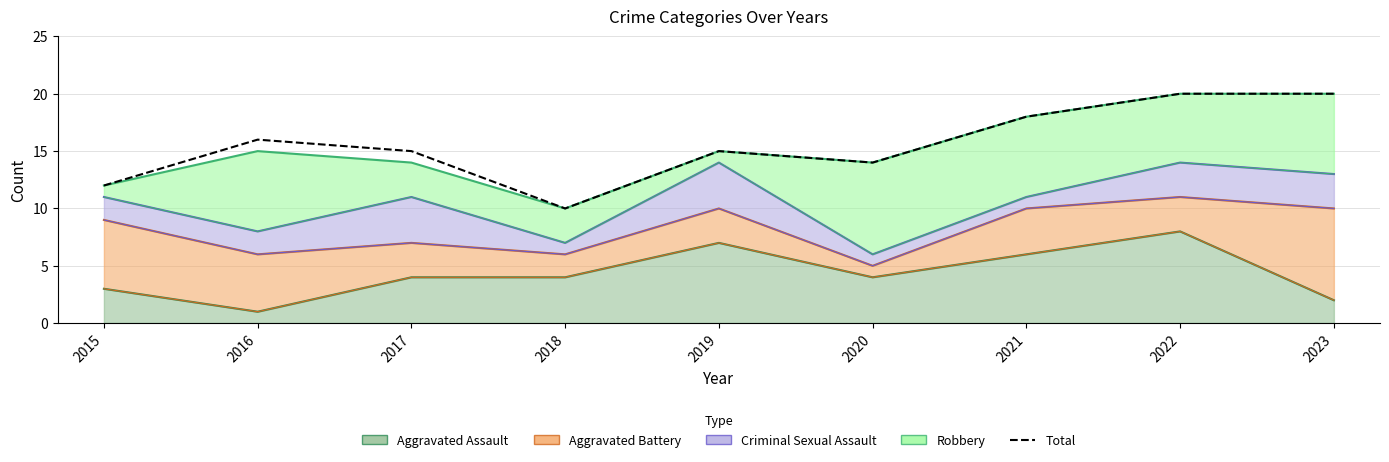

What is the approximate value at 2023, to the nearest 5?

20